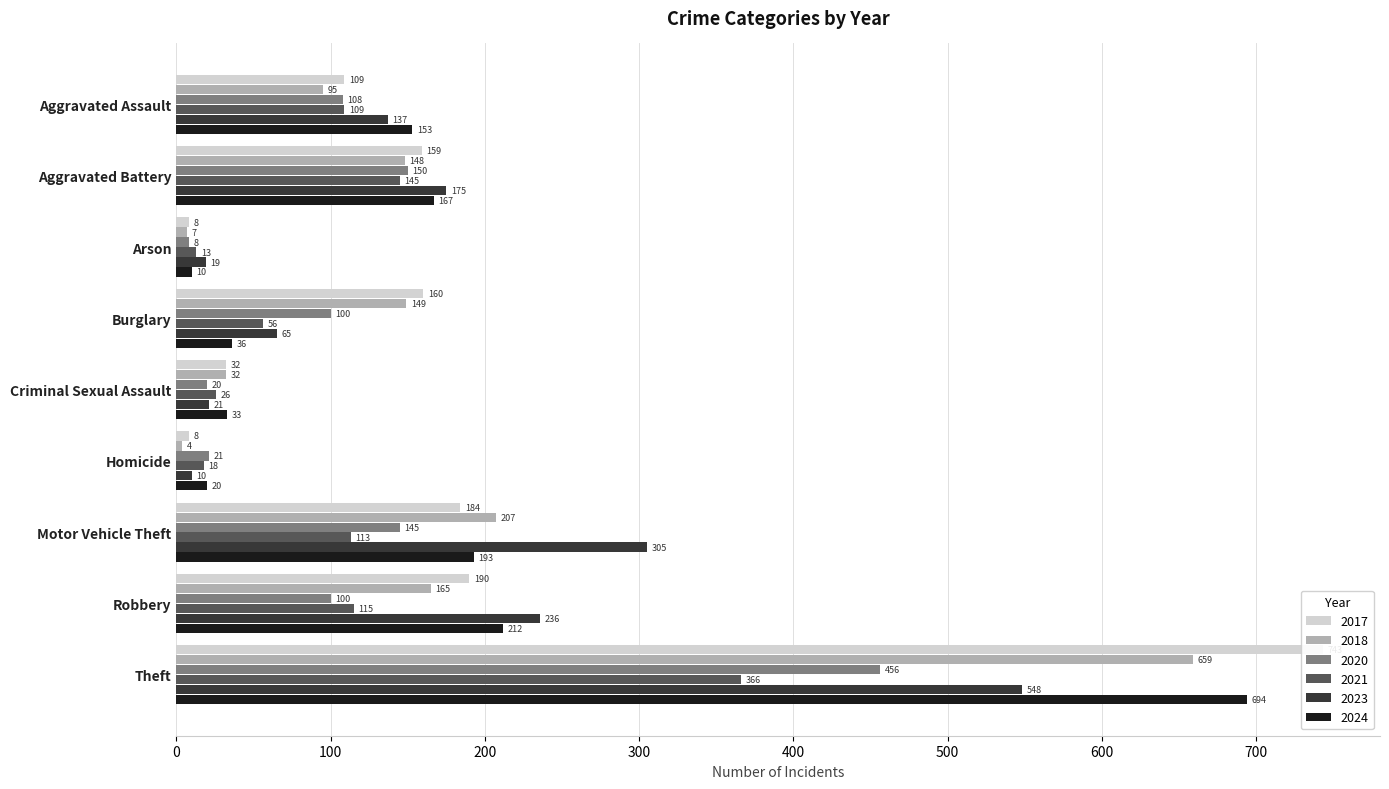

What is the label of the 4th bar from the left?

Burglary